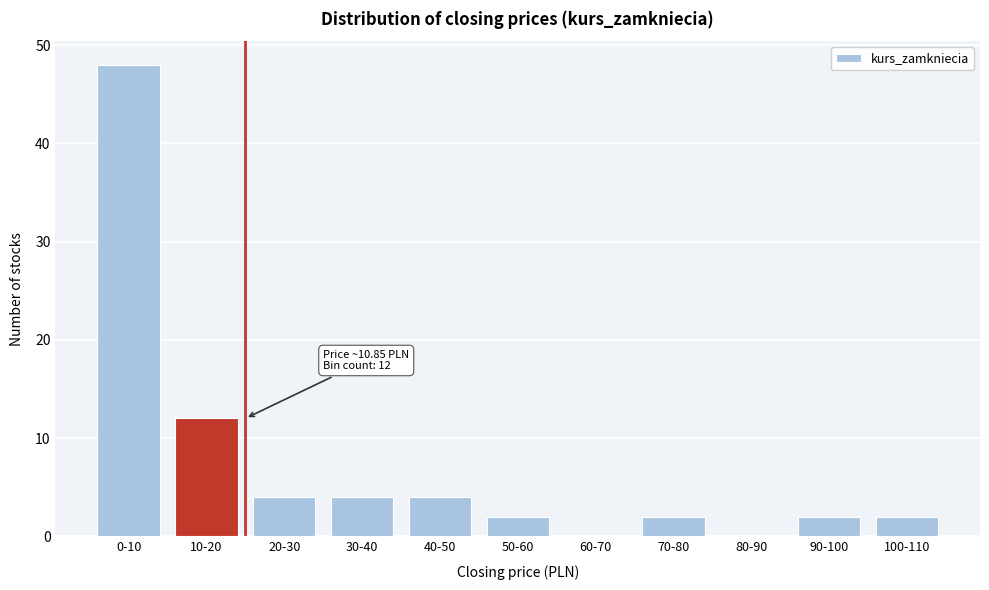

Reading left to right, extract all data points from this chart.

0-10=48	10-20=12	20-30=4	30-40=4	40-50=4	50-60=2	60-70=0	70-80=2	80-90=0	90-100=2	100-110=2